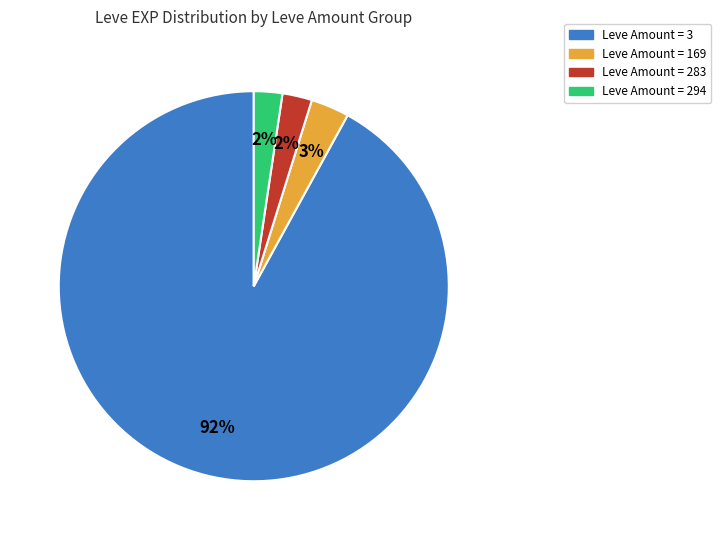

Does any single category account for the majority?

Yes